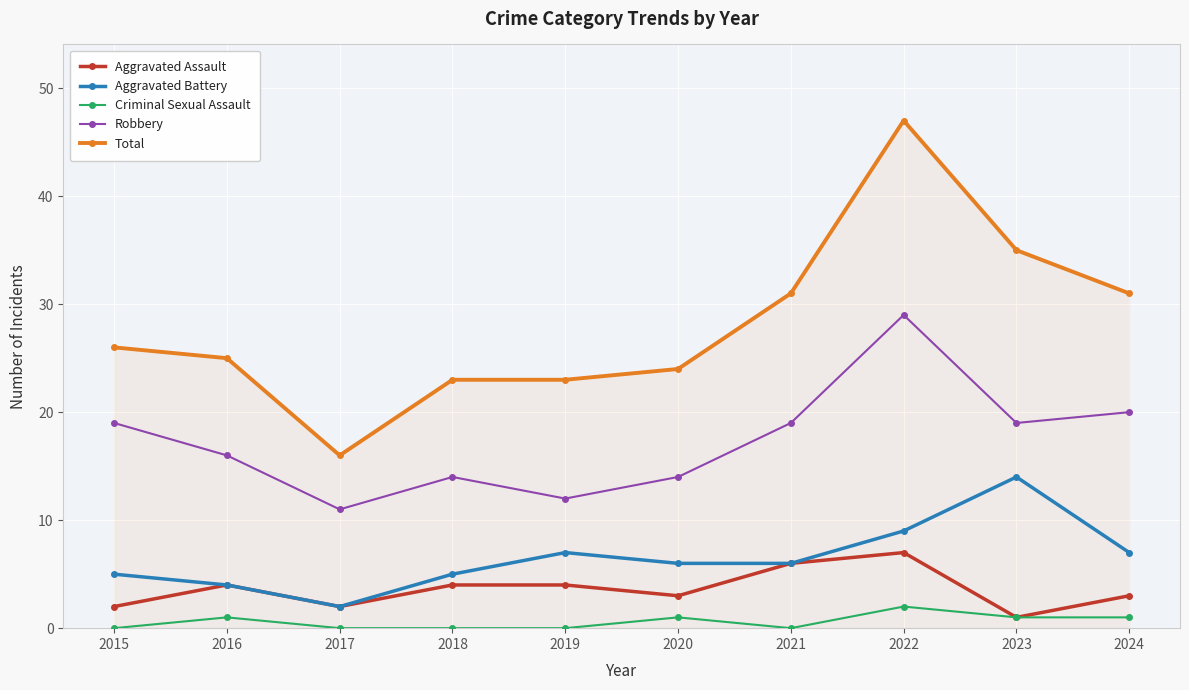

What is the difference between the highest and lowest values at 2017?

16